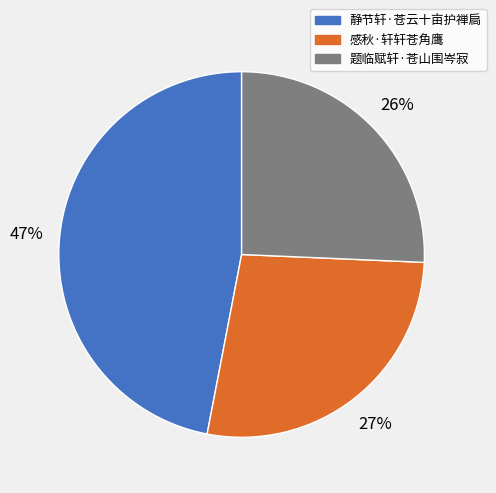

What is the ratio of the value at 感秋·轩轩苍角鹰 to the value at 静节轩·苍云十亩护禅扃?

0.6